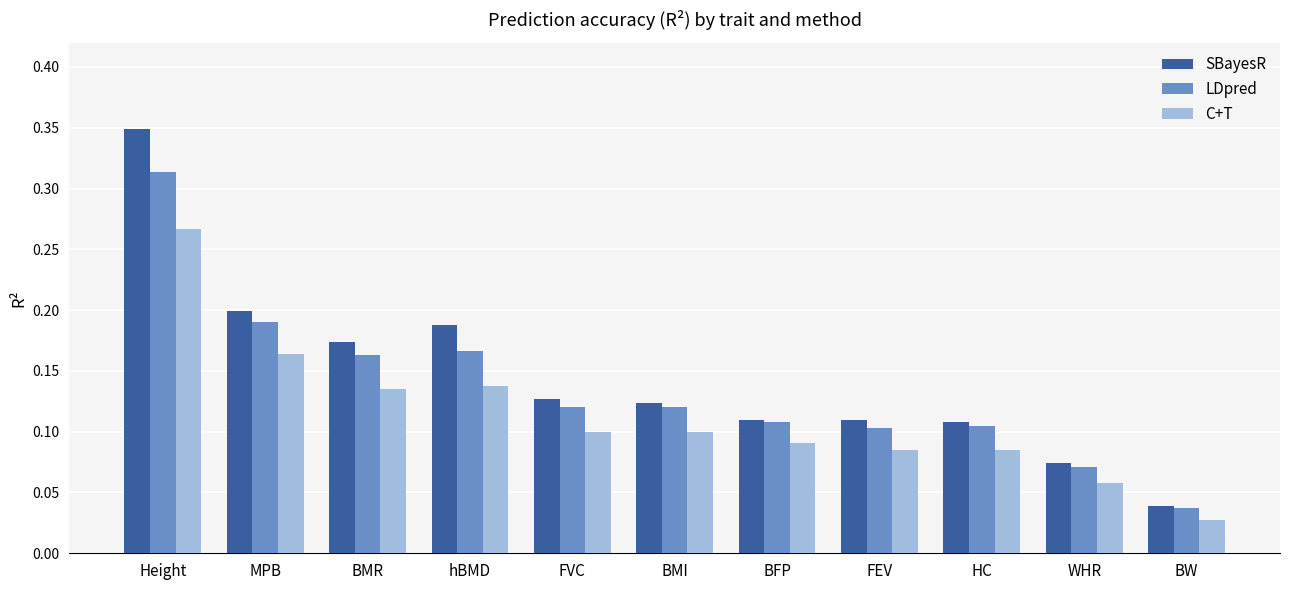

Count the C+T values in the range 0 to 1.

11